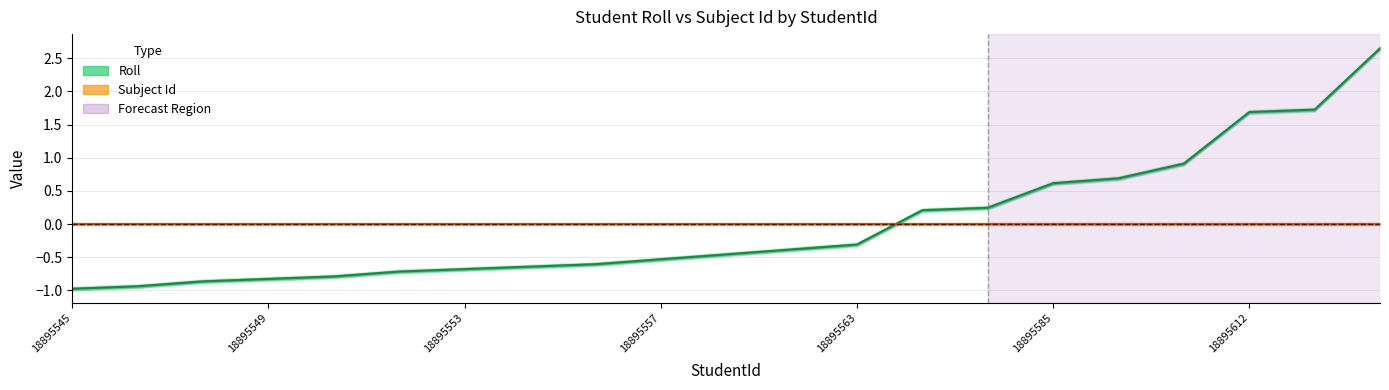

What is the difference between the maximum and minimum values?

3.6